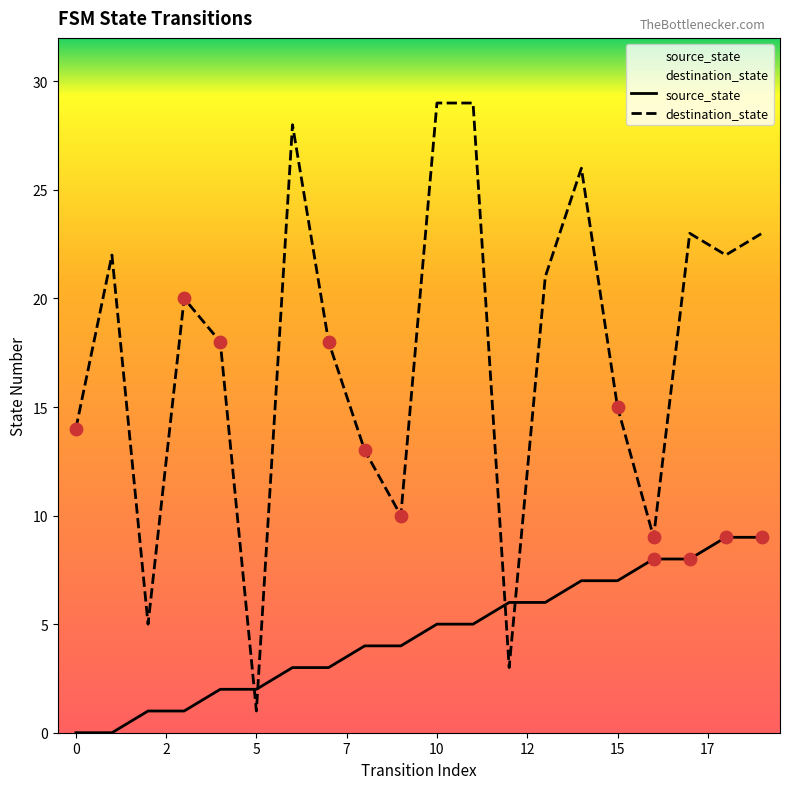

At which category is the sum across all series the highest?

10